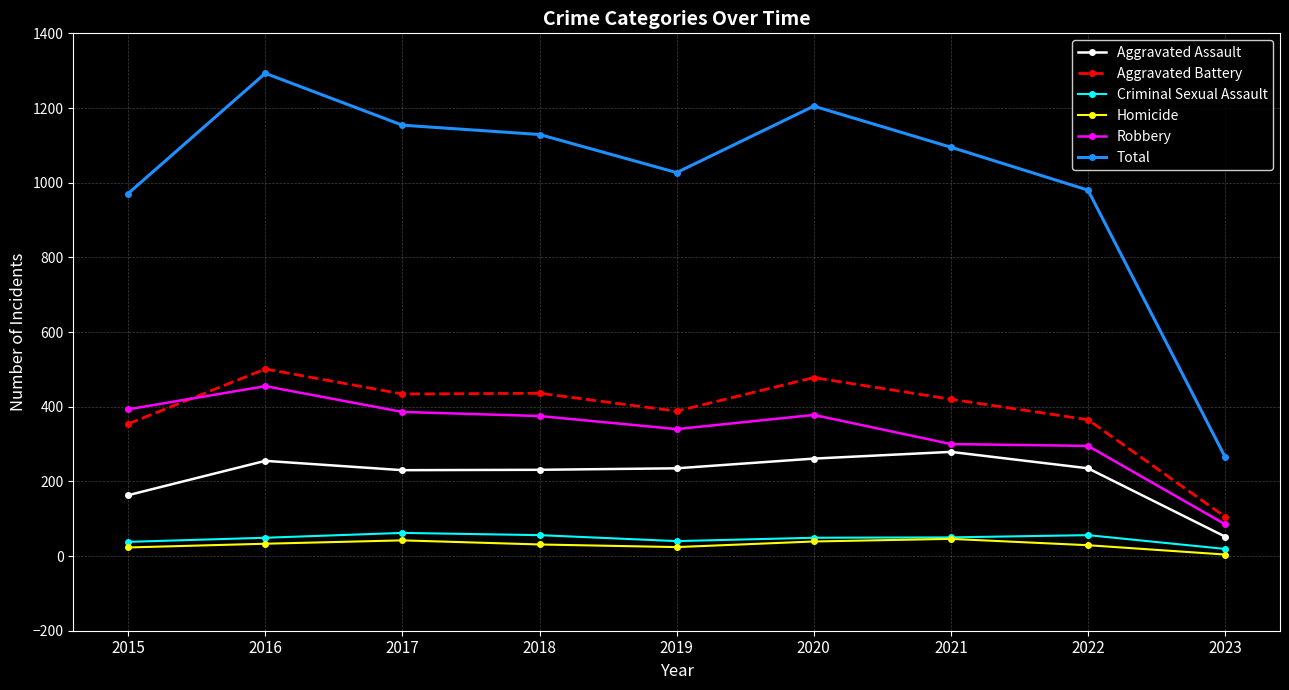

True or false: Homicide has more than 0 points higher than both neighbors.

True